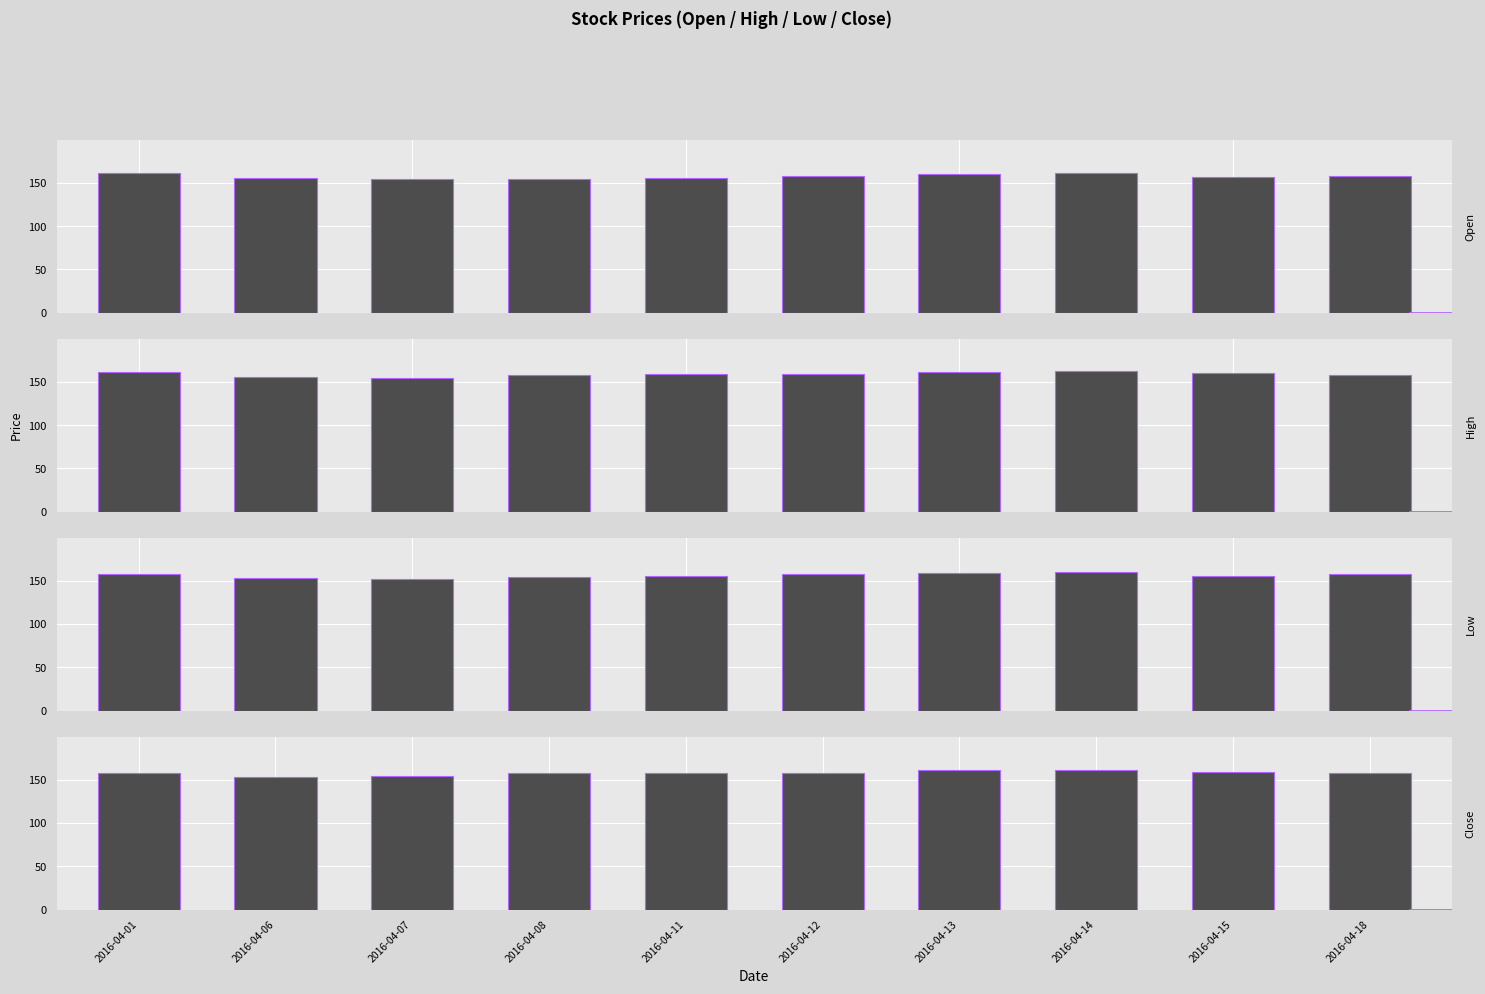

List the labels in order of Open value, smallest first.

2016-04-08, 2016-04-07, 2016-04-06, 2016-04-11, 2016-04-15, 2016-04-12, 2016-04-18, 2016-04-13, 2016-04-01, 2016-04-14